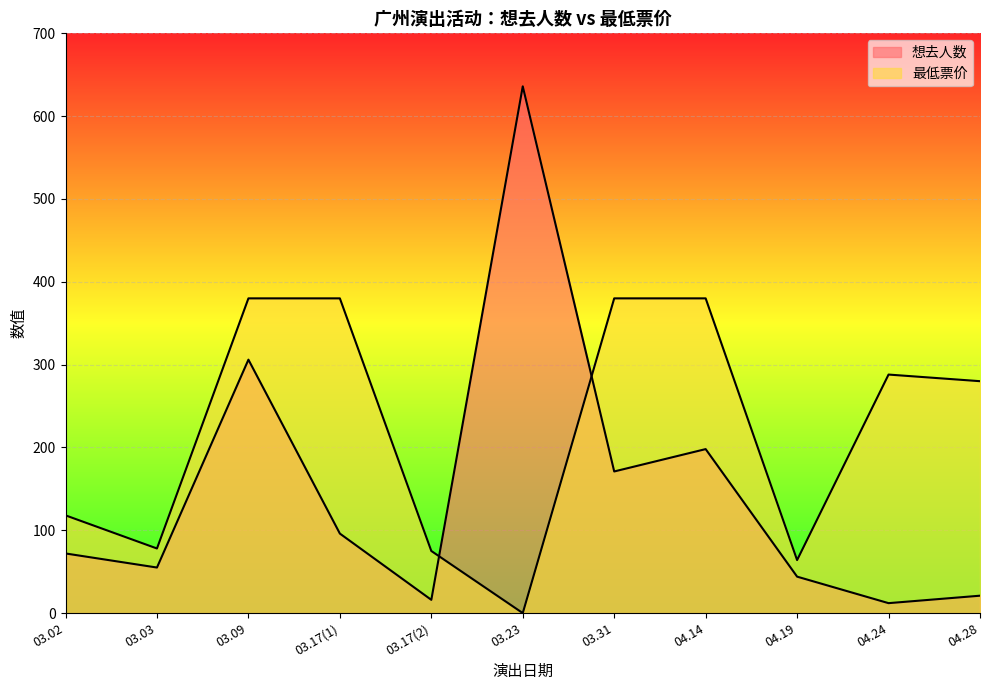

True or false: 最低票价 has more than 2 interior local peaks.

False